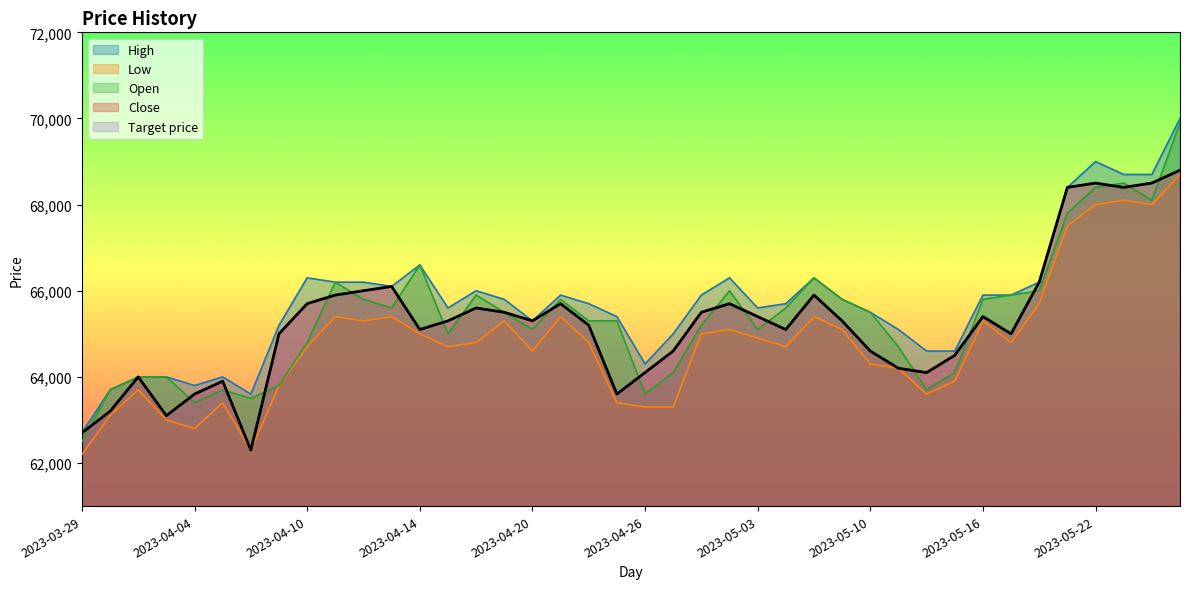

Rank the series by their maximum value, from lowest to highest.

Low, Close, Target price, Open, High